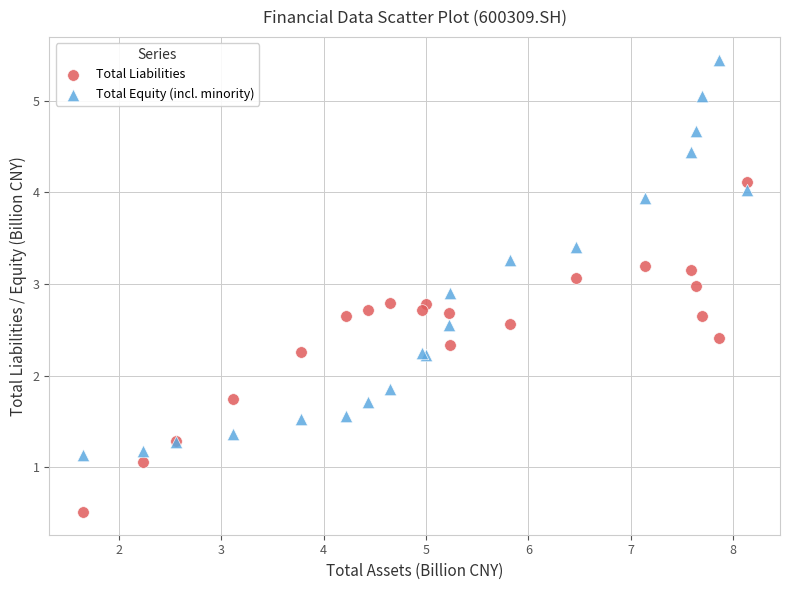

What is the X range (max minus min) for the scatter plot?

6.5